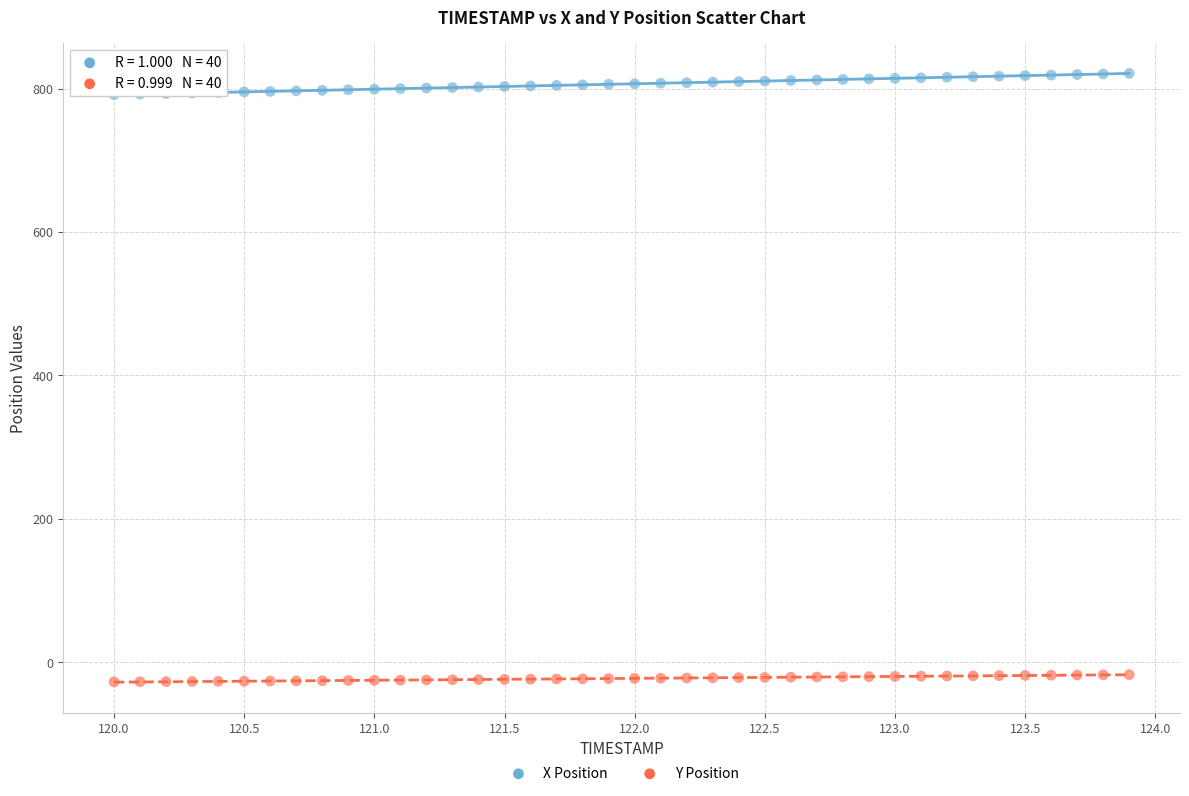

Across all data points, what is the range of X values (max minus min)?

3.9